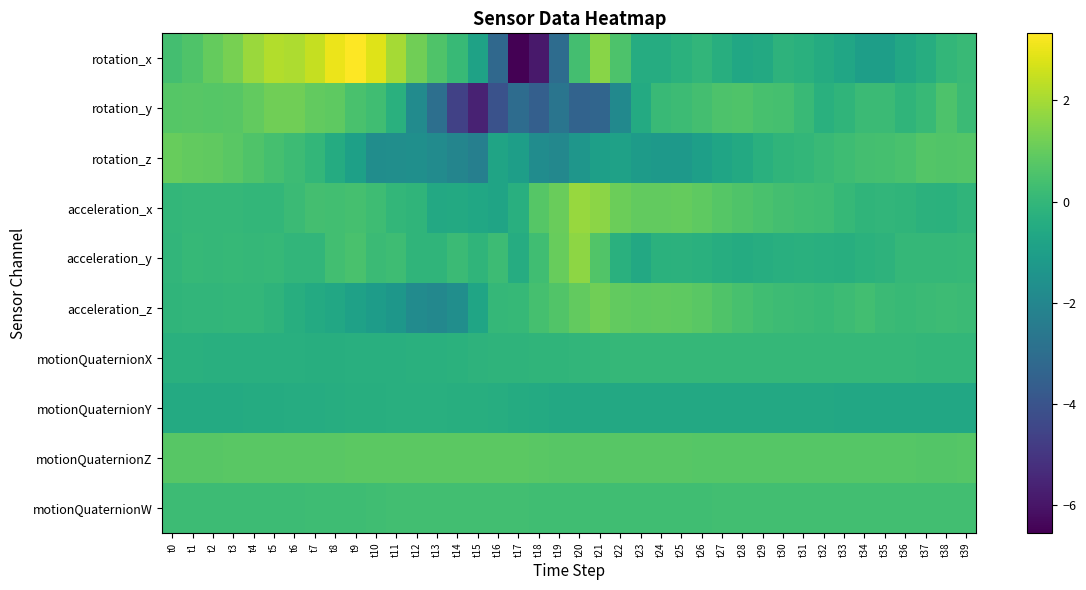

Reading left to right, extract all data points from this chart.

rotation_x: t0=0.4	t1=0.6	t2=1.0	t3=1.3	t4=1.9	t5=2.2	t6=2.1	t7=2.5	t8=3.0	t9=3.3	t10=2.8	t11=2.0	t12=1.2	t13=0.6	t14=0.1	t15=-0.9	t16=-3.2	t17=-6.6	t18=-5.9	t19=-3.1	t20=0.4	t21=1.6	t22=0.6	t23=-0.4	t24=-0.4	t25=-0.2	t26=-0.1	t27=-0.4	t28=-0.7	t29=-0.5	t30=-0.2	t31=-0.3	t32=-0.5	t33=-0.7	t34=-1.0	t35=-1.0	t36=-0.6	t37=-0.4	t38=-0.0	t39=0.1
rotation_y: t0=0.7	t1=0.8	t2=0.7	t3=0.8	t4=0.9	t5=1.2	t6=1.2	t7=0.9	t8=0.9	t9=0.5	t10=0.3	t11=-0.3	t12=-1.8	t13=-3.0	t14=-4.6	t15=-5.6	t16=-4.1	t17=-3.1	t18=-3.6	t19=-2.7	t20=-3.4	t21=-3.3	t22=-1.9	t23=-0.5	t24=0.1	t25=0.2	t26=0.4	t27=0.6	t28=0.6	t29=0.5	t30=0.4	t31=0.1	t32=-0.3	t33=-0.1	t34=0.2	t35=0.2	t36=-0.1	t37=0.1	t38=0.6	t39=0.2
rotation_z: t0=1.0	t1=1.0	t2=0.9	t3=0.8	t4=0.6	t5=0.4	t6=0.2	t7=-0.0	t8=-0.5	t9=-0.9	t10=-1.7	t11=-1.7	t12=-1.6	t13=-1.8	t14=-2.0	t15=-2.3	t16=-0.8	t17=-1.0	t18=-1.8	t19=-1.9	t20=-1.4	t21=-1.0	t22=-0.9	t23=-1.1	t24=-1.2	t25=-1.2	t26=-1.0	t27=-0.7	t28=-0.5	t29=-0.3	t30=-0.1	t31=-0.0	t32=0.1	t33=0.3	t34=0.4	t35=0.4	t36=0.5	t37=0.7	t38=0.6	t39=0.7
acceleration_x: t0=0.0	t1=0.0	t2=0.0	t3=0.0	t4=-0.0	t5=-0.0	t6=0.2	t7=0.4	t8=0.3	t9=0.4	t10=0.2	t11=-0.0	t12=-0.1	t13=-0.6	t14=-0.6	t15=-0.7	t16=-0.8	t17=-0.3	t18=0.7	t19=1.0	t20=1.8	t21=1.6	t22=1.1	t23=0.9	t24=0.9	t25=1.0	t26=0.9	t27=0.7	t28=0.6	t29=0.5	t30=0.4	t31=0.3	t32=0.3	t33=0.1	t34=-0.1	t35=-0.1	t36=-0.1	t37=-0.2	t38=-0.3	t39=-0.1
acceleration_y: t0=-0.0	t1=0.0	t2=0.0	t3=0.1	t4=0.0	t5=0.1	t6=-0.0	t7=-0.0	t8=0.3	t9=0.5	t10=0.2	t11=0.3	t12=-0.1	t13=-0.1	t14=0.2	t15=-0.1	t16=0.2	t17=-0.5	t18=0.3	t19=1.0	t20=1.6	t21=0.7	t22=-0.3	t23=-0.6	t24=-0.2	t25=-0.2	t26=-0.3	t27=-0.4	t28=-0.5	t29=-0.4	t30=-0.3	t31=-0.3	t32=-0.3	t33=-0.3	t34=-0.2	t35=-0.2	t36=0.0	t37=0.0	t38=0.0	t39=0.1
acceleration_z: t0=-0.1	t1=-0.0	t2=-0.1	t3=-0.0	t4=-0.0	t5=-0.1	t6=-0.4	t7=-0.5	t8=-0.6	t9=-0.9	t10=-1.1	t11=-1.3	t12=-1.8	t13=-2.0	t14=-1.7	t15=-0.8	t16=0.0	t17=0.1	t18=0.4	t19=0.7	t20=1.0	t21=1.2	t22=0.9	t23=0.9	t24=0.9	t25=0.9	t26=0.8	t27=0.6	t28=0.5	t29=0.3	t30=0.2	t31=0.2	t32=0.1	t33=0.2	t34=0.3	t35=0.2	t36=0.1	t37=0.2	t38=0.2	t39=0.2
motionQuaternionX: t0=-0.3	t1=-0.3	t2=-0.3	t3=-0.3	t4=-0.3	t5=-0.3	t6=-0.3	t7=-0.3	t8=-0.3	t9=-0.3	t10=-0.3	t11=-0.3	t12=-0.3	t13=-0.3	t14=-0.2	t15=-0.2	t16=-0.1	t17=-0.1	t18=-0.1	t19=-0.1	t20=-0.1	t21=-0.0	t22=0.0	t23=0.0	t24=0.0	t25=0.0	t26=0.0	t27=0.0	t28=0.0	t29=0.0	t30=0.0	t31=0.0	t32=0.0	t33=0.0	t34=0.0	t35=0.0	t36=0.0	t37=0.0	t38=-0.0	t39=-0.0
motionQuaternionY: t0=-0.5	t1=-0.5	t2=-0.5	t3=-0.5	t4=-0.5	t5=-0.5	t6=-0.4	t7=-0.4	t8=-0.4	t9=-0.4	t10=-0.3	t11=-0.3	t12=-0.3	t13=-0.3	t14=-0.3	t15=-0.4	t16=-0.4	t17=-0.5	t18=-0.5	t19=-0.6	t20=-0.6	t21=-0.6	t22=-0.6	t23=-0.6	t24=-0.6	t25=-0.6	t26=-0.6	t27=-0.6	t28=-0.6	t29=-0.6	t30=-0.6	t31=-0.6	t32=-0.6	t33=-0.6	t34=-0.6	t35=-0.6	t36=-0.6	t37=-0.6	t38=-0.6	t39=-0.6
motionQuaternionZ: t0=0.8	t1=0.8	t2=0.8	t3=0.8	t4=0.8	t5=0.8	t6=0.8	t7=0.8	t8=0.8	t9=0.8	t10=0.8	t11=0.8	t12=0.8	t13=0.8	t14=0.8	t15=0.8	t16=0.8	t17=0.8	t18=0.8	t19=0.8	t20=0.7	t21=0.8	t22=0.8	t23=0.8	t24=0.7	t25=0.7	t26=0.7	t27=0.7	t28=0.7	t29=0.7	t30=0.7	t31=0.7	t32=0.7	t33=0.7	t34=0.7	t35=0.7	t36=0.7	t37=0.7	t38=0.7	t39=0.7
motionQuaternionW: t0=0.2	t1=0.2	t2=0.2	t3=0.2	t4=0.2	t5=0.2	t6=0.2	t7=0.2	t8=0.3	t9=0.3	t10=0.3	t11=0.3	t12=0.3	t13=0.3	t14=0.3	t15=0.3	t16=0.3	t17=0.3	t18=0.3	t19=0.3	t20=0.3	t21=0.3	t22=0.3	t23=0.3	t24=0.3	t25=0.3	t26=0.3	t27=0.3	t28=0.3	t29=0.3	t30=0.3	t31=0.3	t32=0.3	t33=0.3	t34=0.3	t35=0.3	t36=0.3	t37=0.3	t38=0.3	t39=0.3